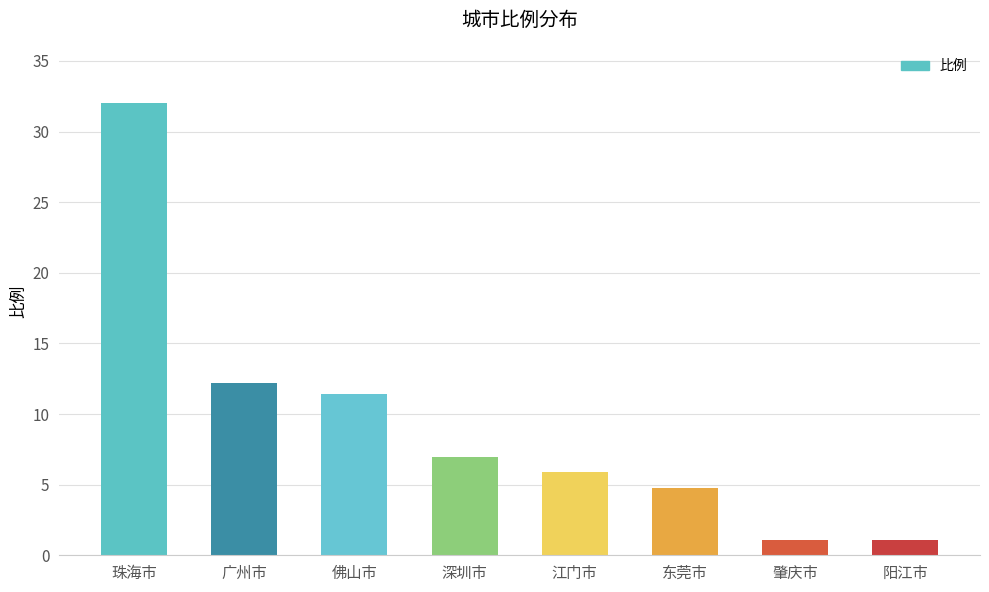

How many distinct data groups are displayed?

1